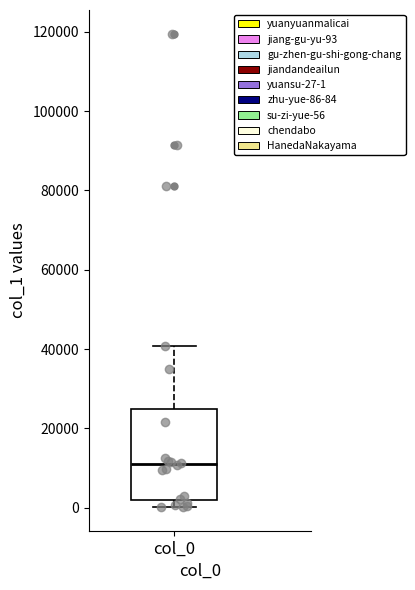

Read this box plot against the y-axis: the position of the median line, the range covered by the box, and the ends of both whiskers. The values are not printed on the chart, so give them approximately, as read against the axis.

median 10000, box 2000 to 24000, whiskers 0 to 40000